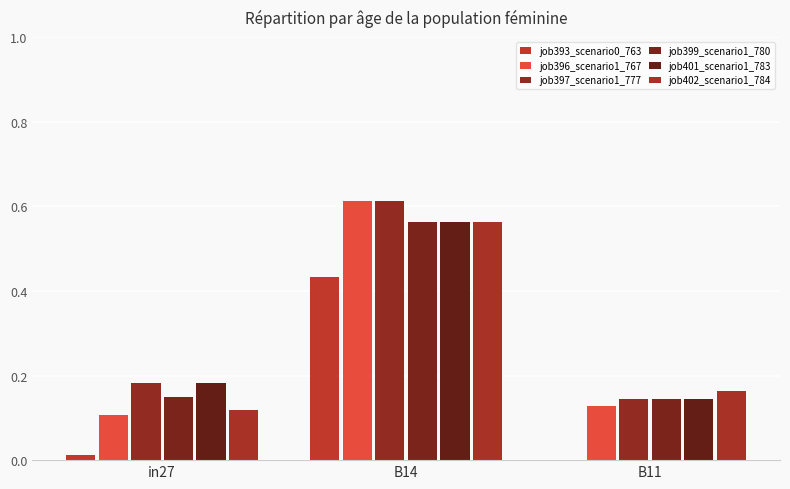

What is the total value across all series at B11?

0.7